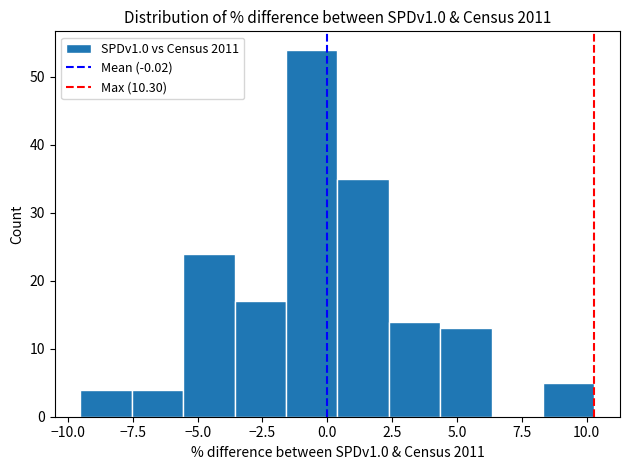

Around what value on the x-axis is the tallest bar? Give the approximate position of its centre, as read against the axis.

-0.5